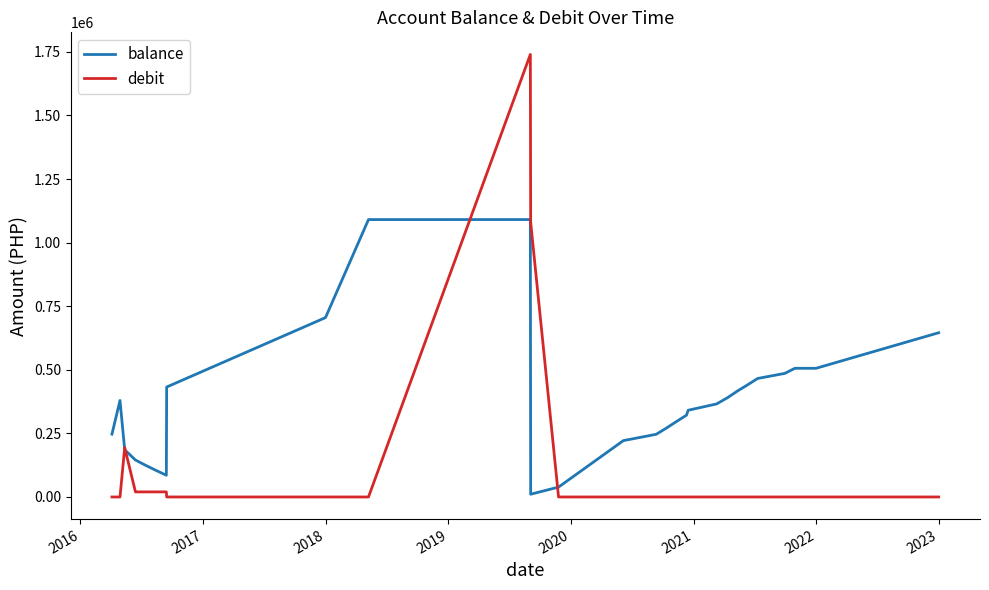

Rank the series by their average value, from highest to lowest.

balance, debit